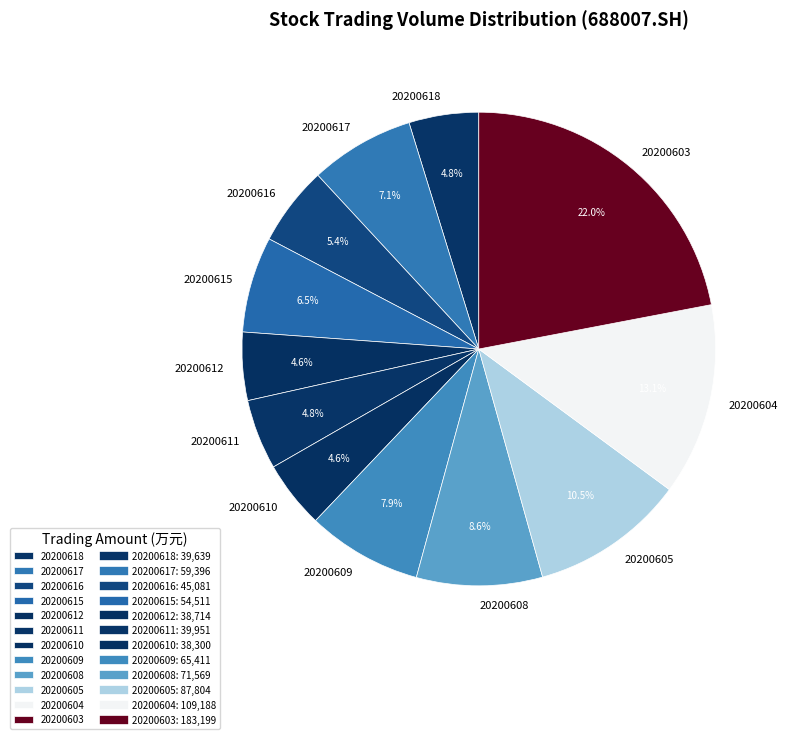

Between 20200610 and 20200615, which is larger?

20200615